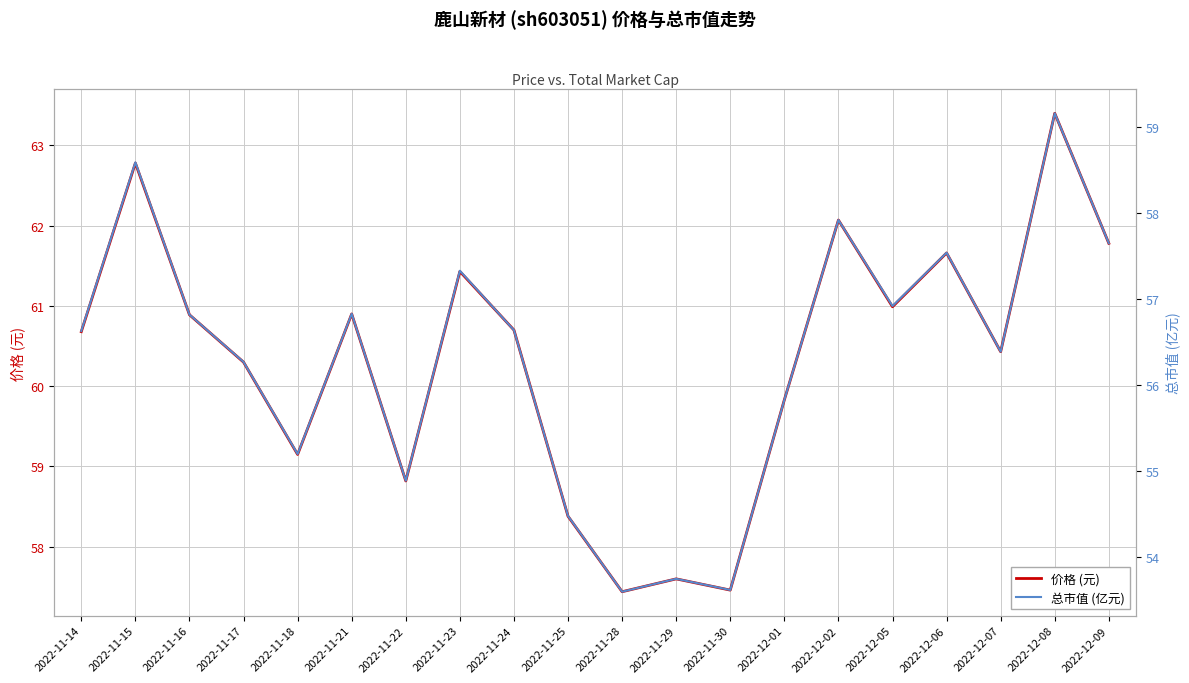

Reading left to right, extract all data points from this chart.

价格 (元): 2022-11-14=60.7	2022-11-15=62.8	2022-11-16=60.9	2022-11-17=60.3	2022-11-18=59.1	2022-11-21=60.9	2022-11-22=58.8	2022-11-23=61.4	2022-11-24=60.7	2022-11-25=58.4	2022-11-28=57.4	2022-11-29=57.6	2022-11-30=57.5	2022-12-01=59.8	2022-12-02=62.1	2022-12-05=61.0	2022-12-06=61.7	2022-12-07=60.4	2022-12-08=63.4	2022-12-09=61.8
总市值 (亿元): 2022-11-14=56.6	2022-11-15=58.6	2022-11-16=56.8	2022-11-17=56.3	2022-11-18=55.2	2022-11-21=56.8	2022-11-22=54.9	2022-11-23=57.3	2022-11-24=56.6	2022-11-25=54.5	2022-11-28=53.6	2022-11-29=53.8	2022-11-30=53.6	2022-12-01=55.8	2022-12-02=57.9	2022-12-05=56.9	2022-12-06=57.5	2022-12-07=56.4	2022-12-08=59.2	2022-12-09=57.6